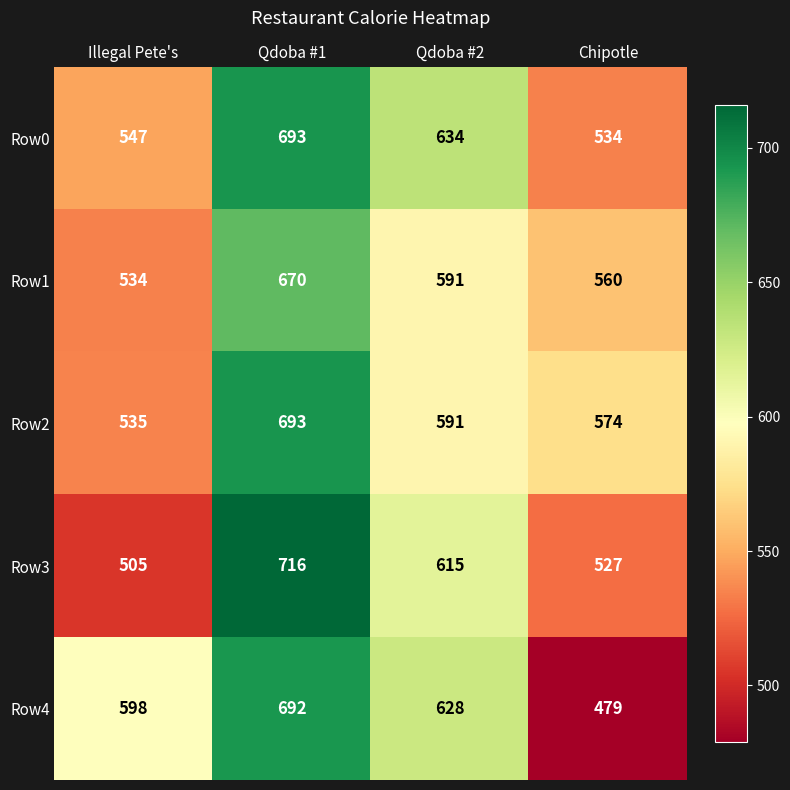

Where does the Row2 series first go above 591?

Qdoba #1